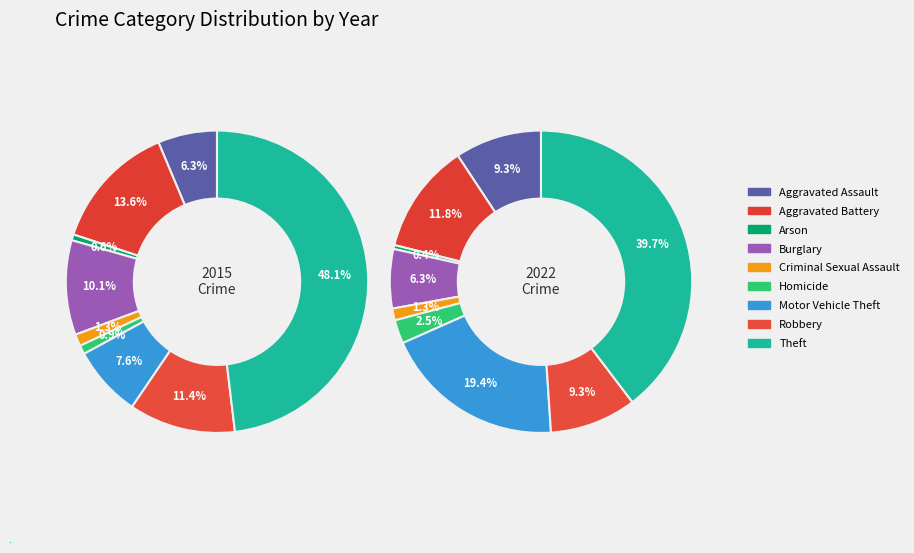

How many segments does this pie chart have?

9